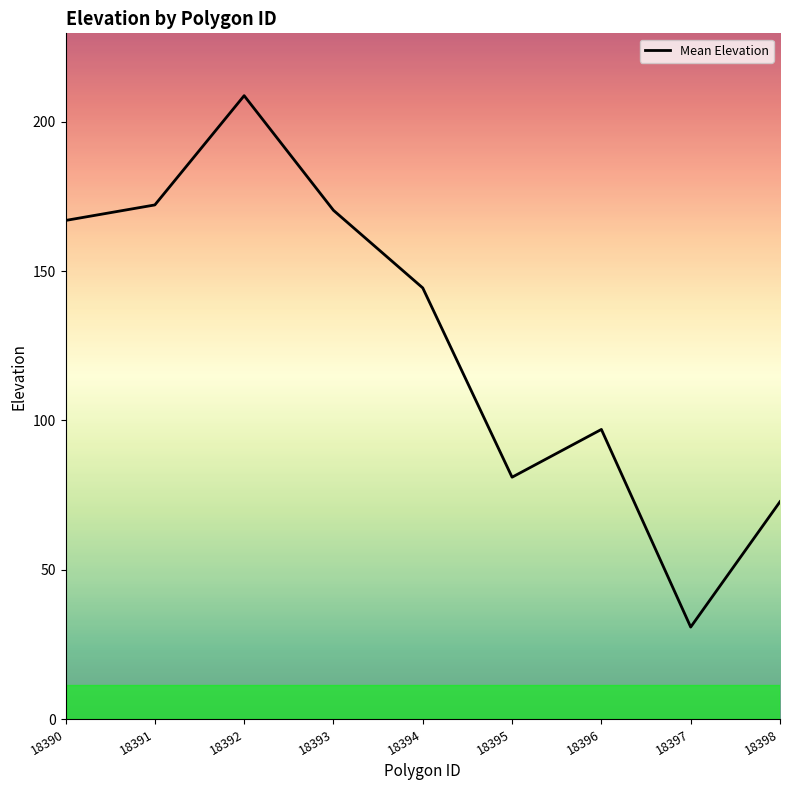

Is it true that the value at 18392 is 320.3?

False